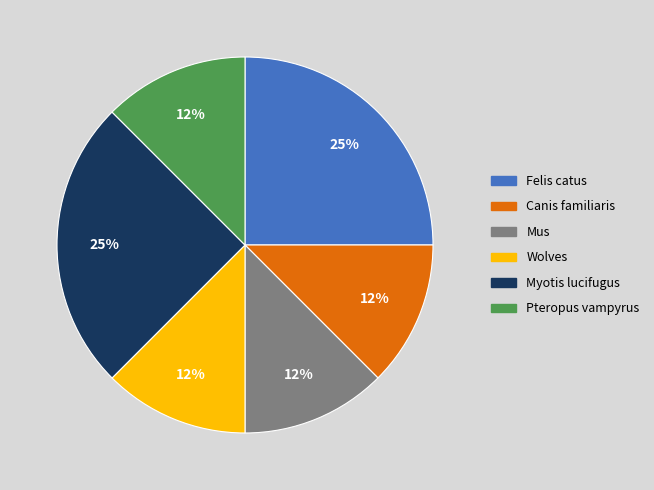

Count the number of slices in the pie.

6